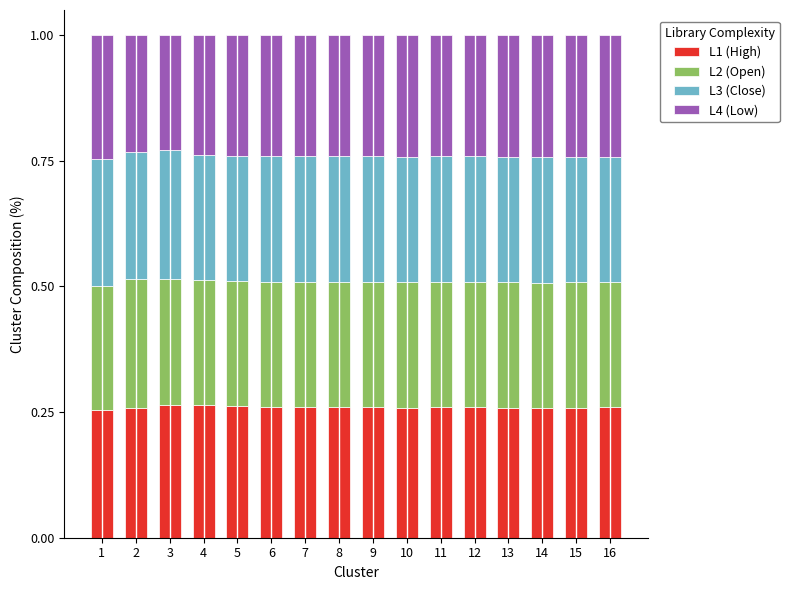

The value of L1 (High) at 7 is 0.4. True or false?

False